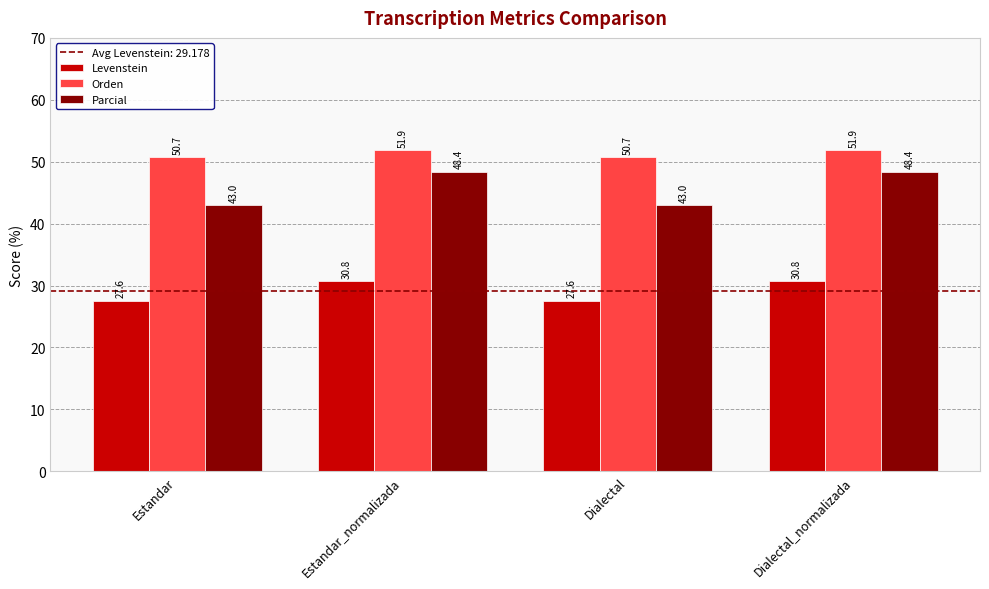

The Orden series shows 15.7 at Estandar. True or false?

False